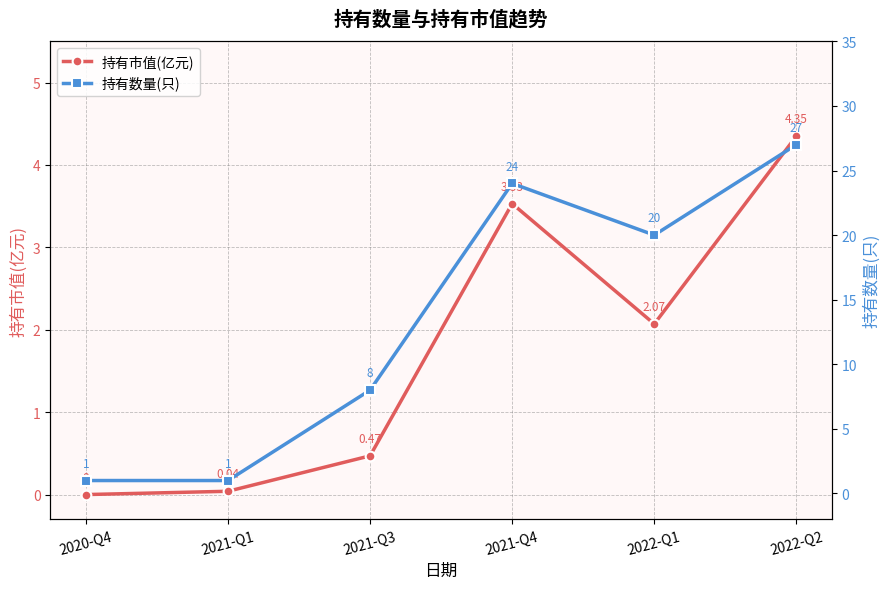

What is the minimum value for 持有数量(只)?

1.0